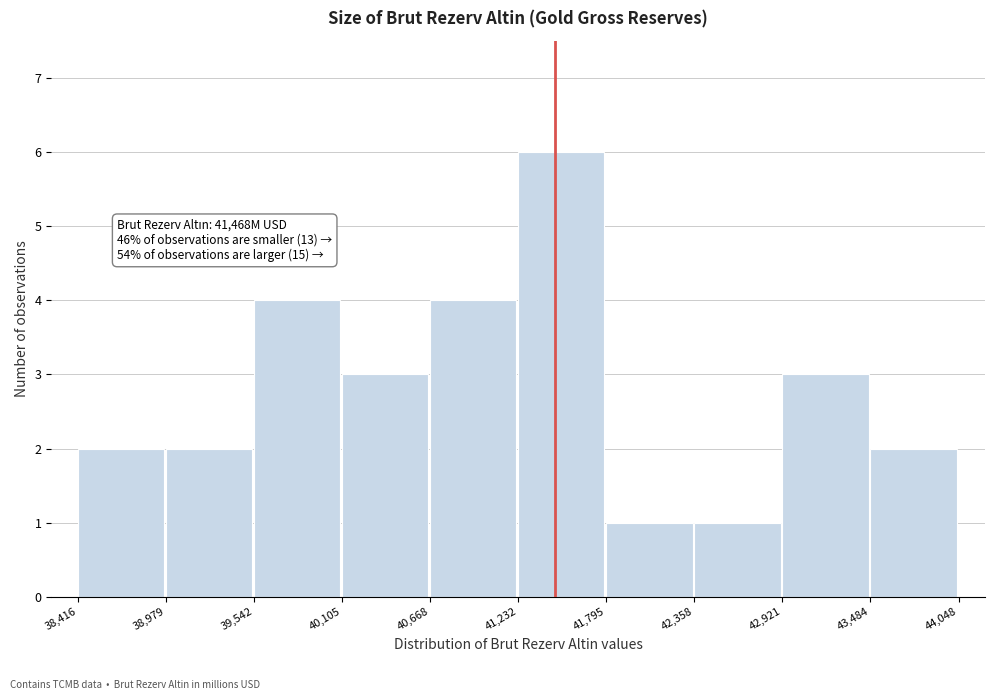

Which range on the x-axis has the tallest bar?

41,232 to 41,795